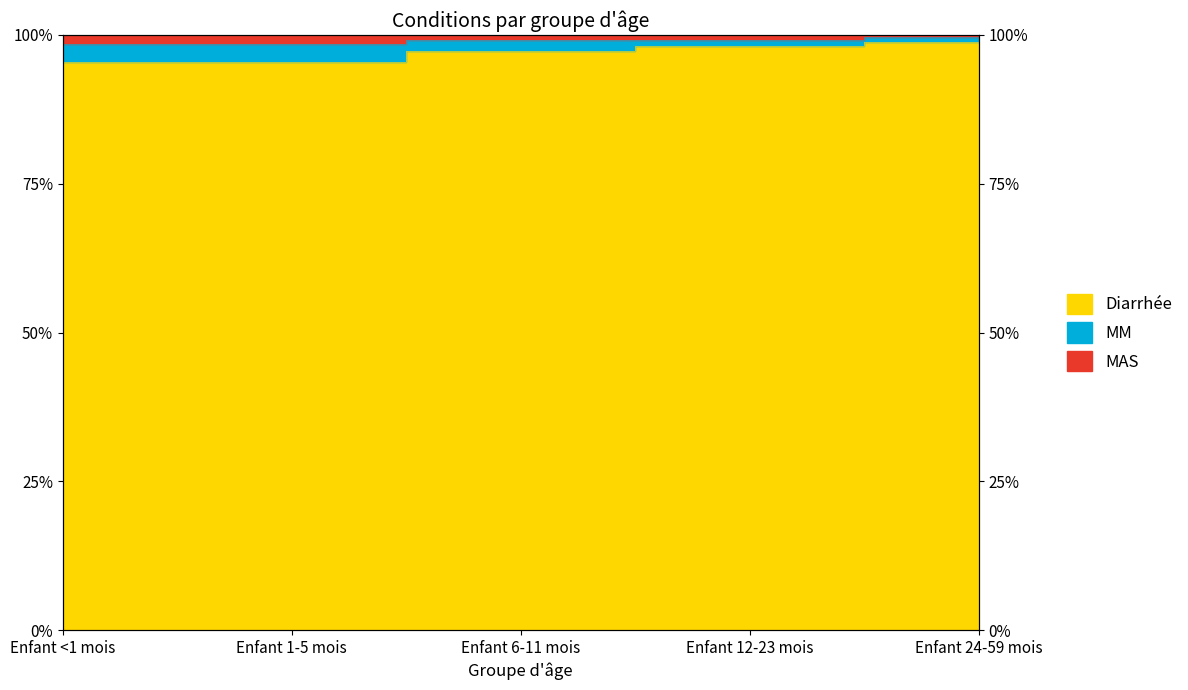

At which category is the sum across all series the highest?

Enfant 24-59 mois